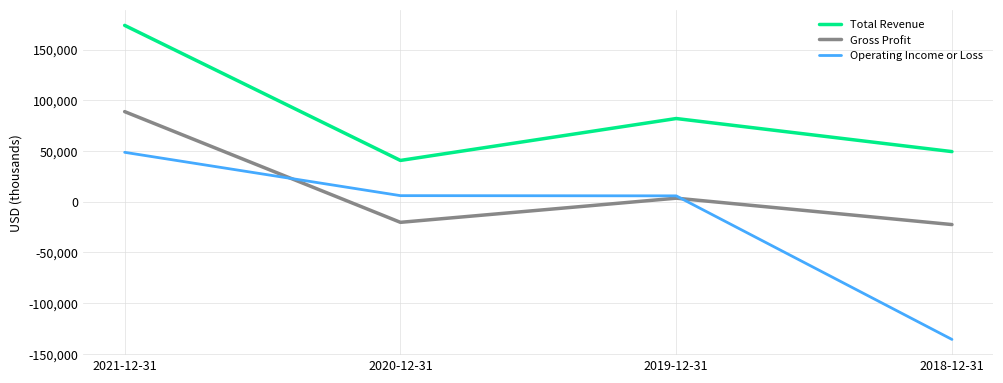

Which series changed the most between 2020-12-31 and 2018-12-31?

Operating Income or Loss